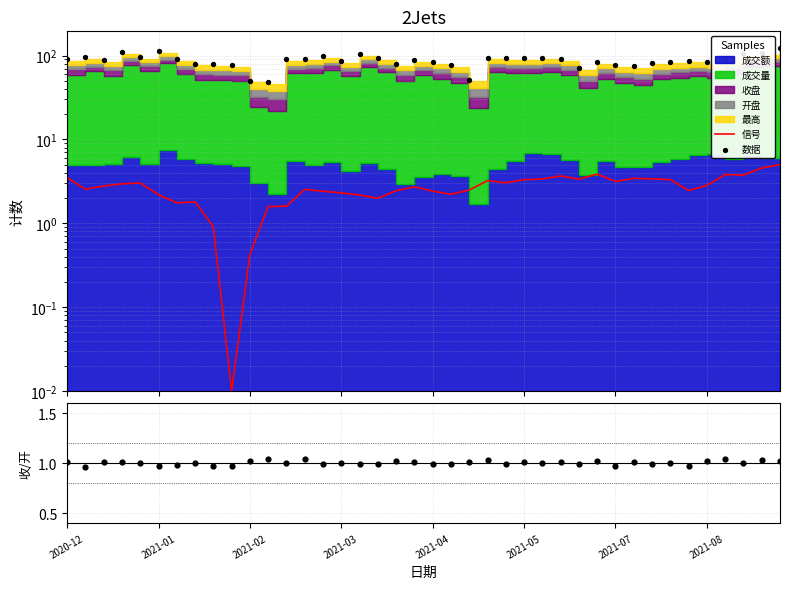

Which series contains the lowest Y value?

信号